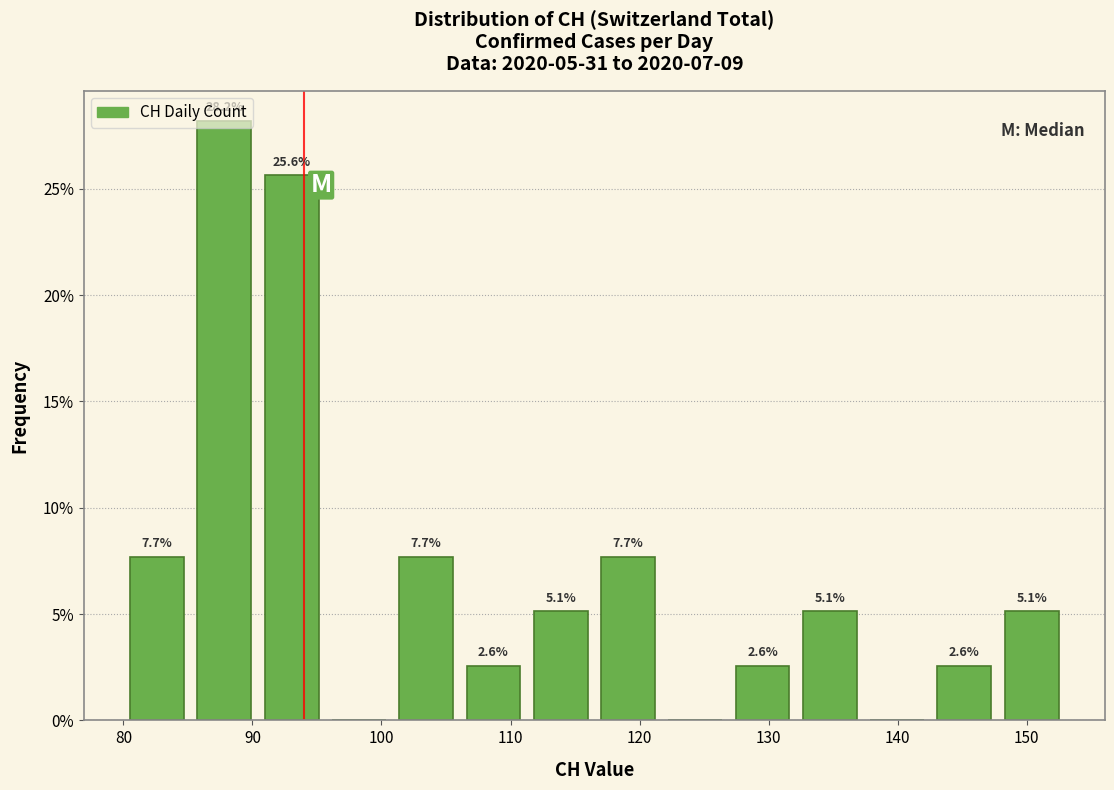

Over which range of the x-axis is the bar tallest?

85 to 90